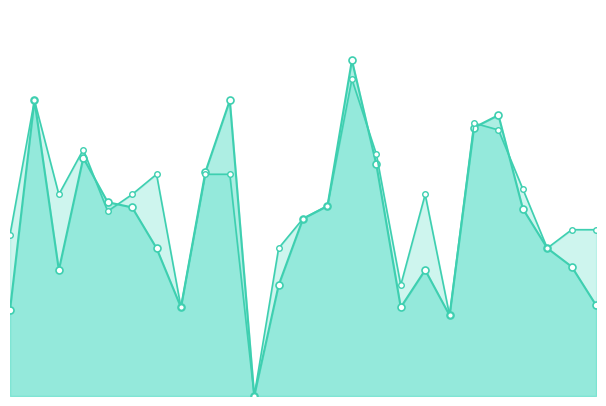

What is the total value across all series at 3?

1.1